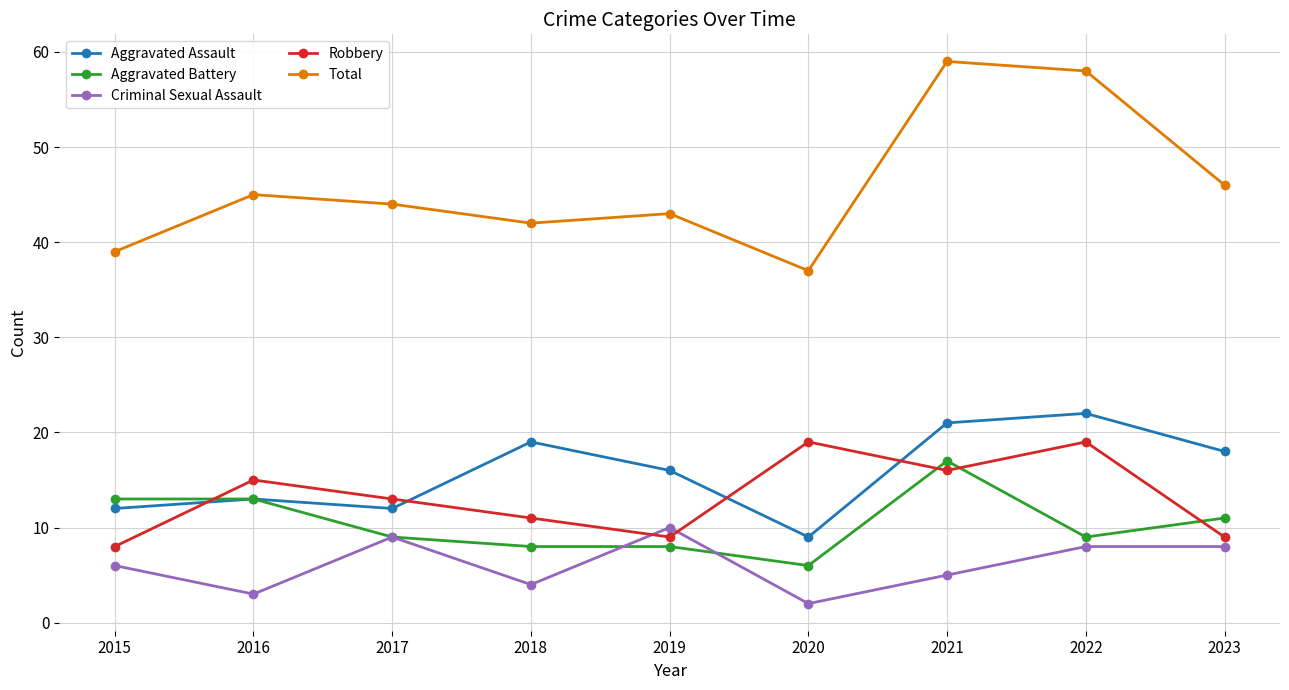

How many distinct data groups are displayed?

5